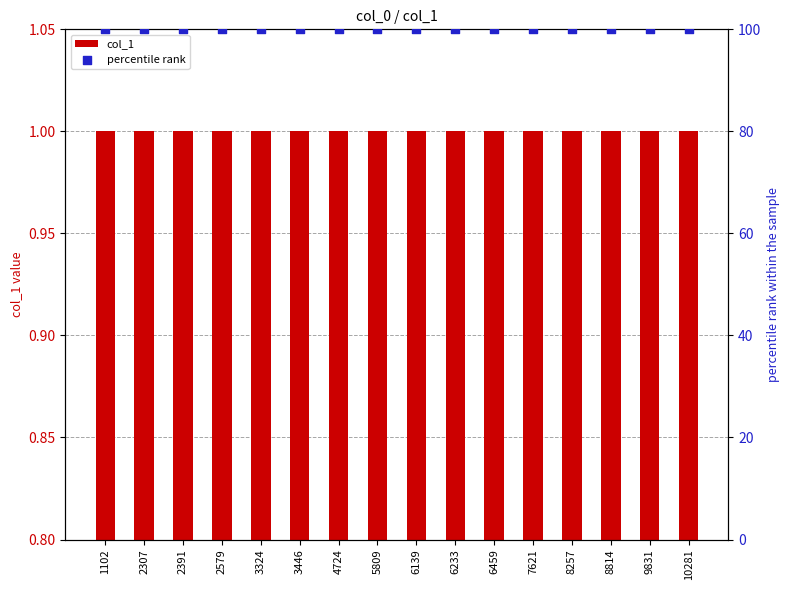

What are all the series names shown in the legend?

col_1, percentile rank